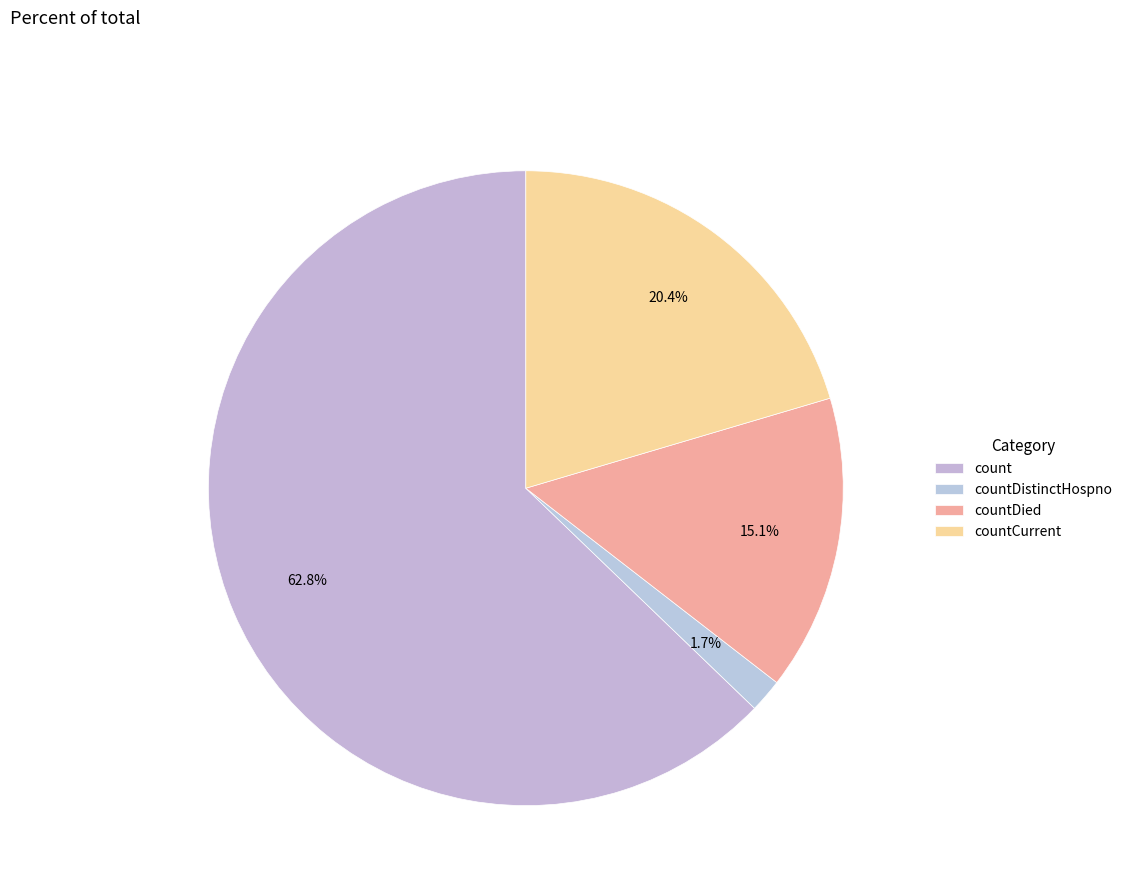

To the nearest percent, what portion does count represent?

63%